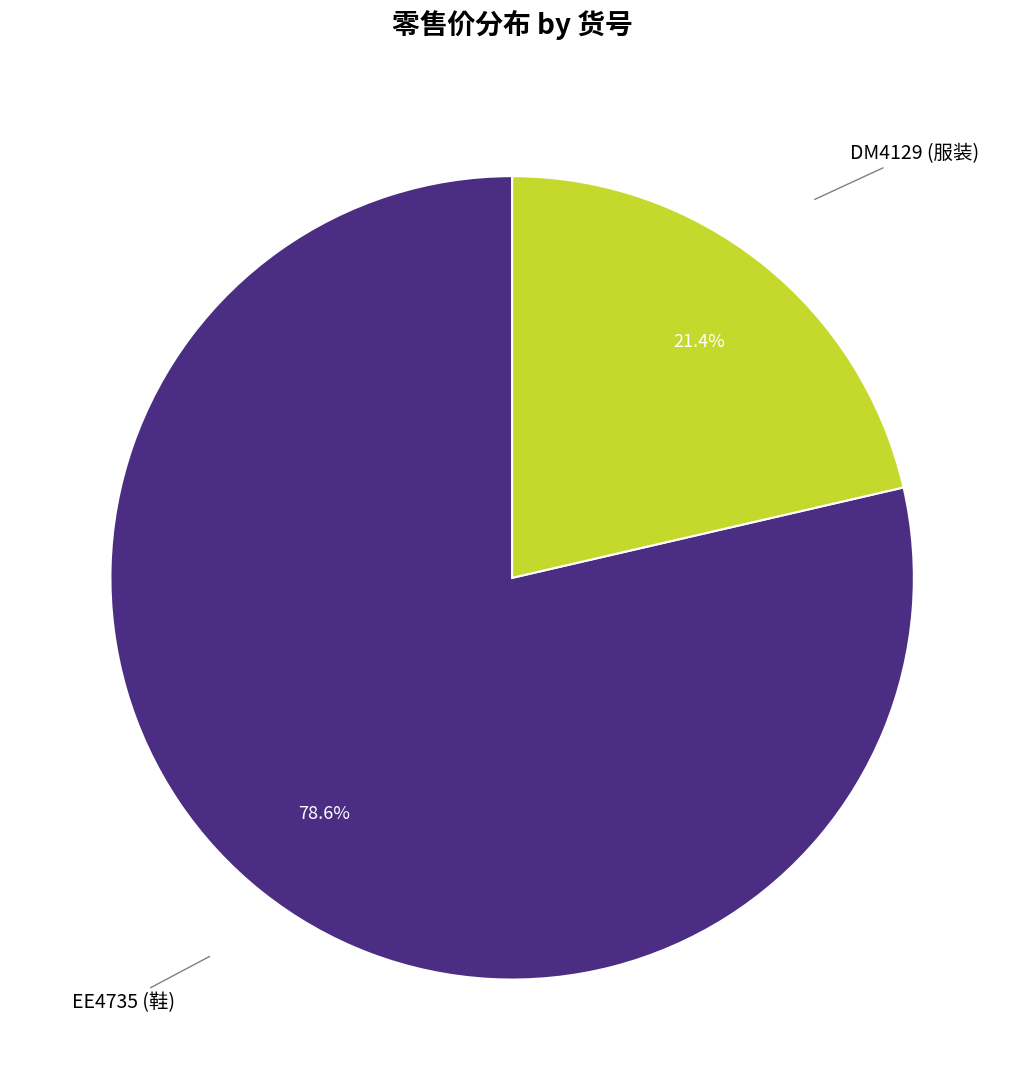

To the nearest percent, what is the average slice percentage?

50%